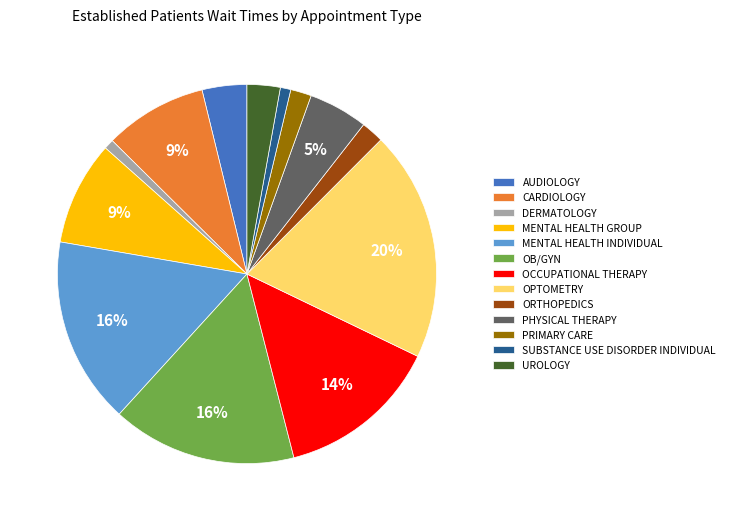

Does any single category account for the majority?

No